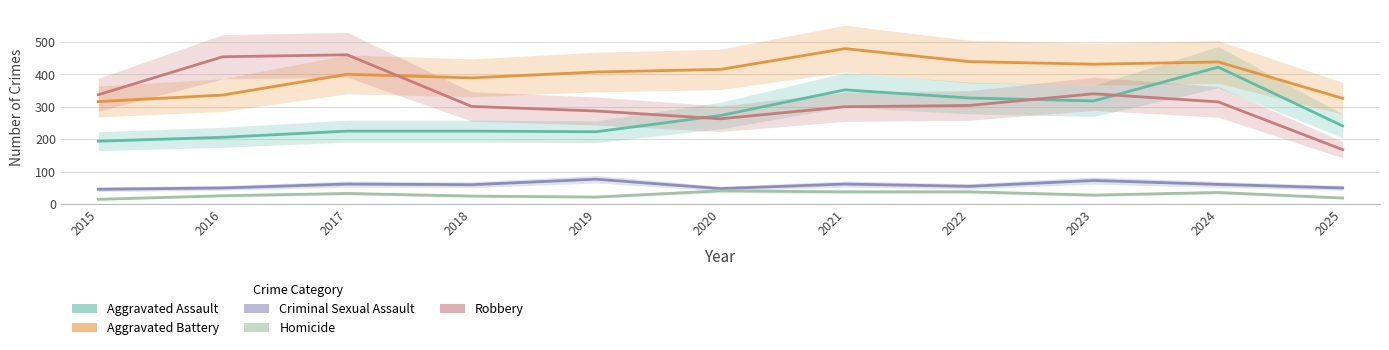

How many lines are shown in the chart?

5